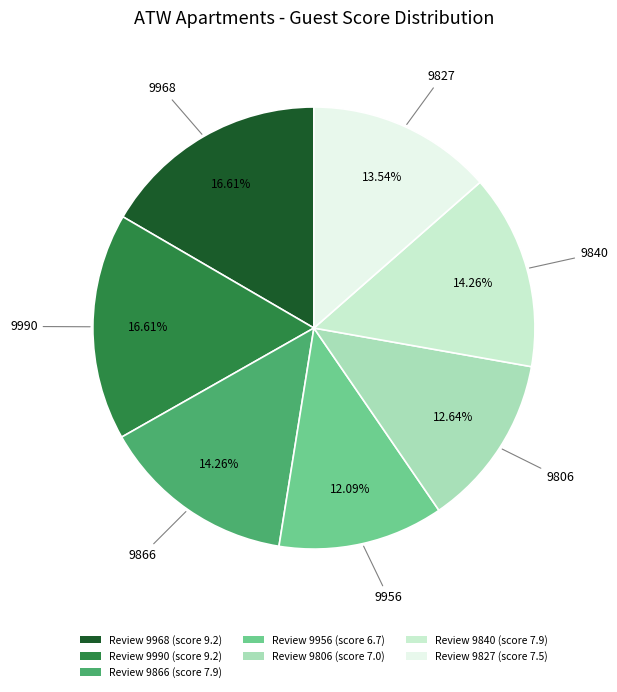

Is there a majority slice in this chart?

No